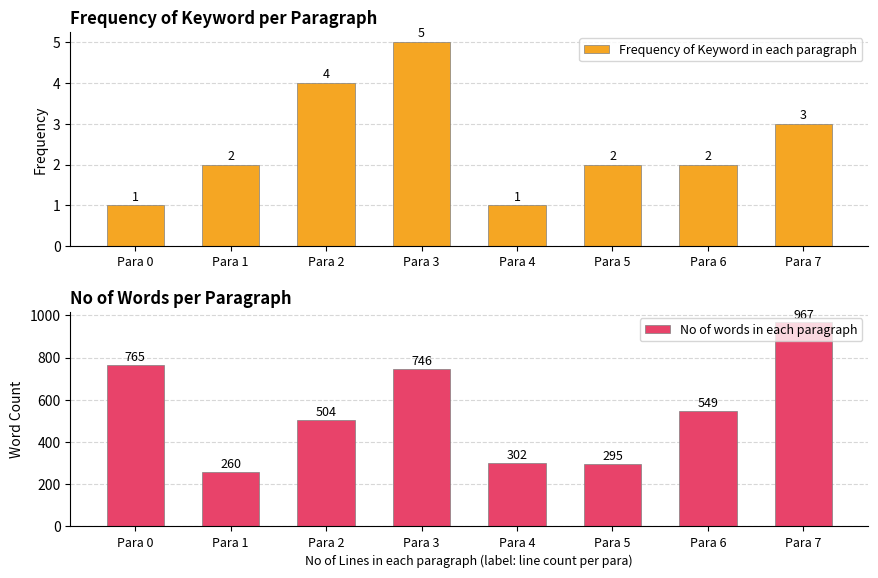

How many groups of bars are there?

8